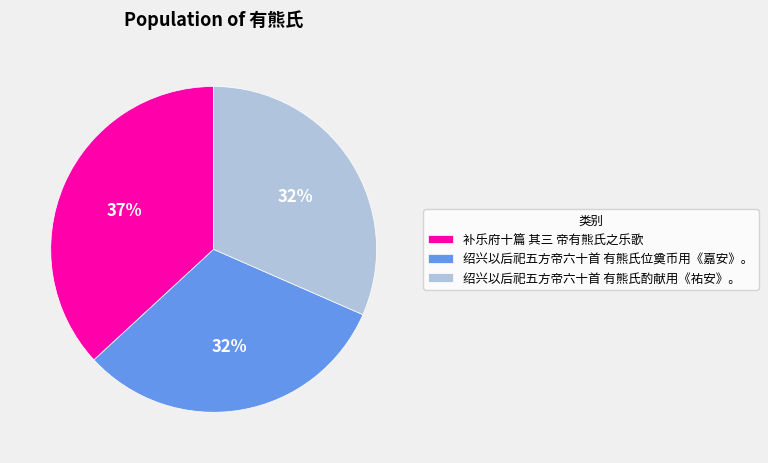

Do 补乐府十篇 其三 帝有熊氏之乐歌 and 绍兴以后祀五方帝六十首 有熊氏酌献用《祐安》。 together represent more than half of the pie?

Yes